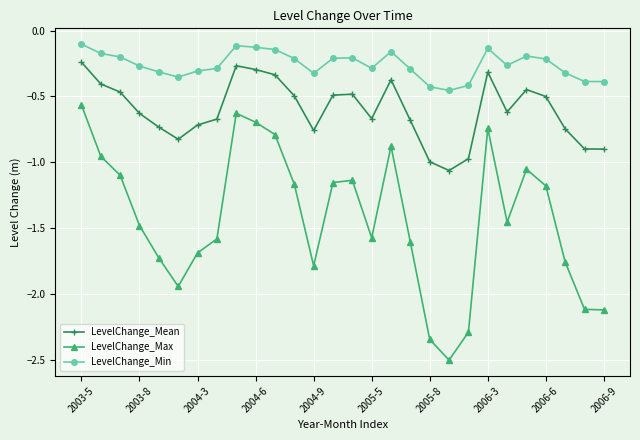

How many interior local peaks does the LevelChange_Max series have?

5